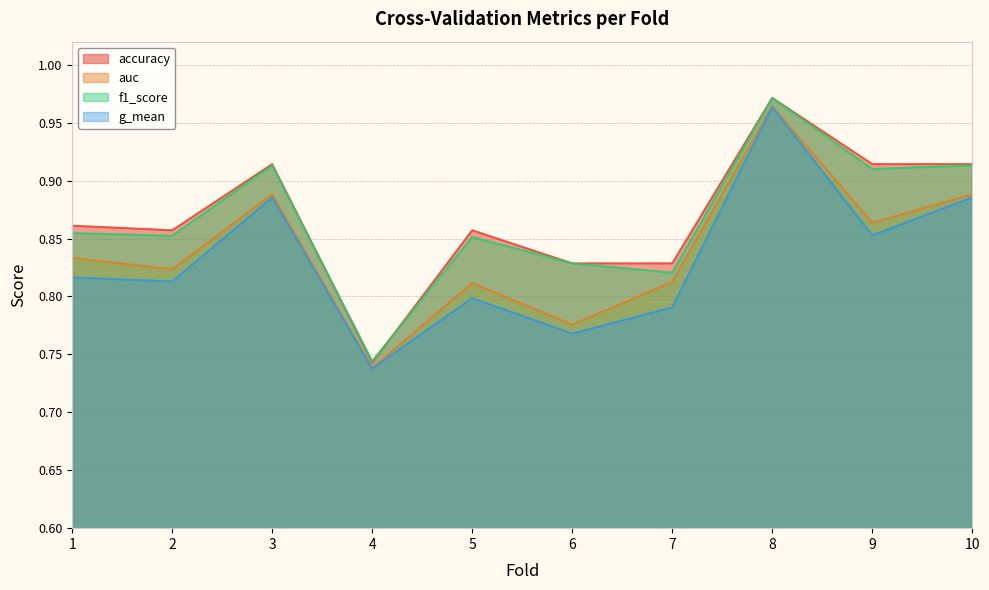

What is the total value across all series at 10?

3.6